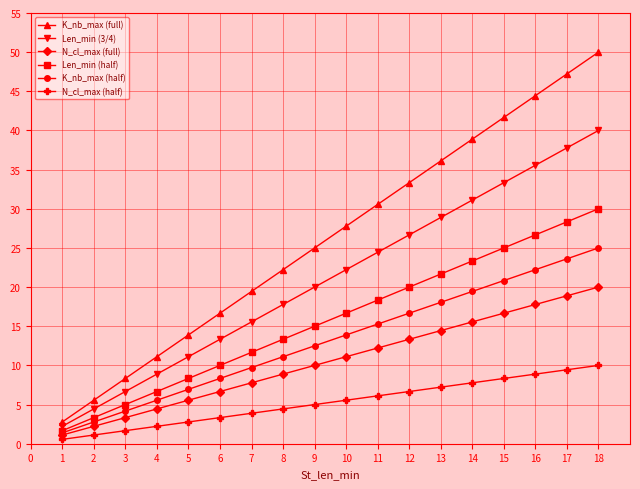

Rank the categories by K_nb_max (full) value from lowest to highest.

1, 2, 3, 4, 5, 6, 7, 8, 9, 10, 11, 12, 13, 14, 15, 16, 17, 18